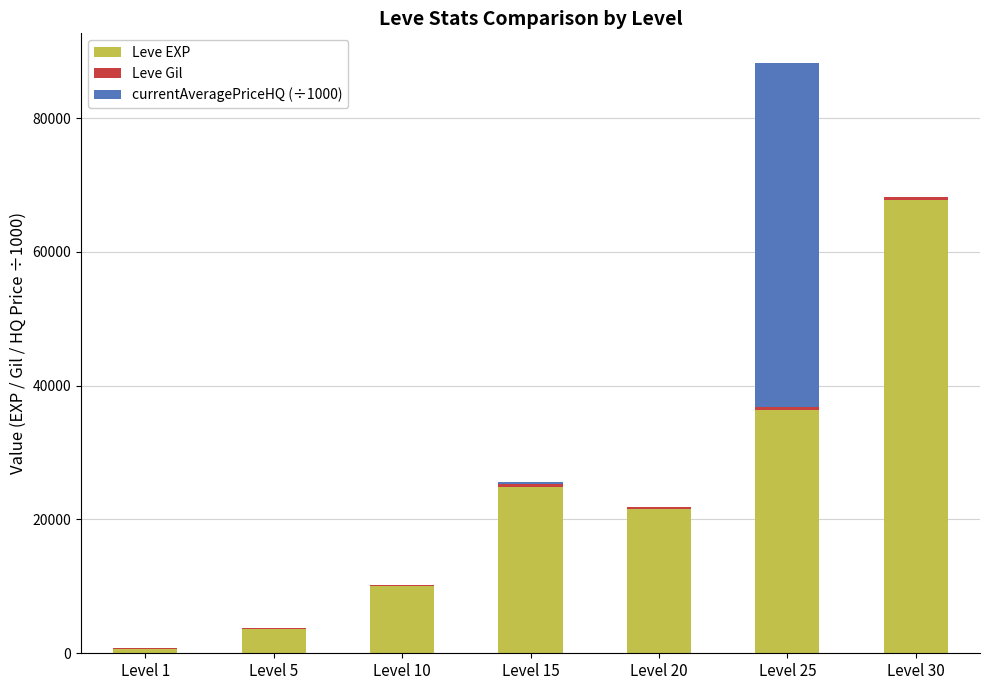

Where is Leve EXP nearest to the value 34180?

Level 25